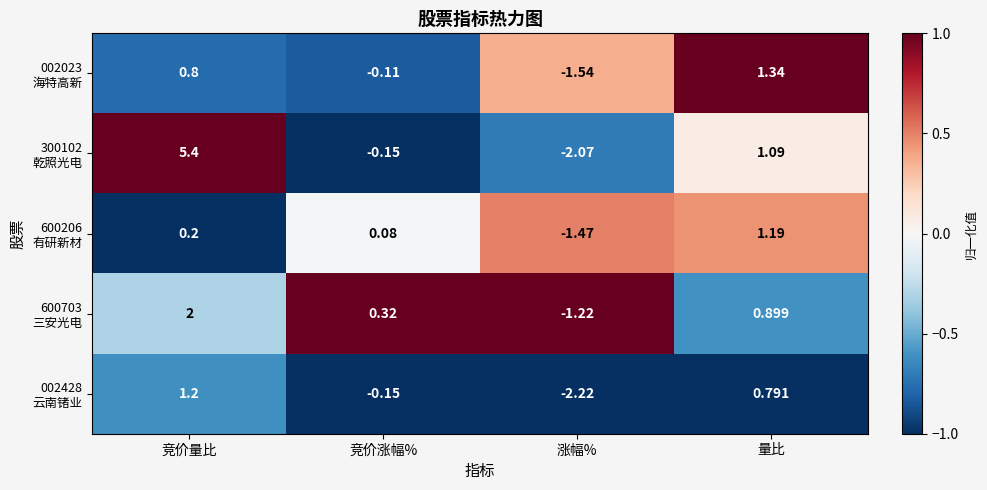

At which category is the sum across all series the highest?

竞价量比